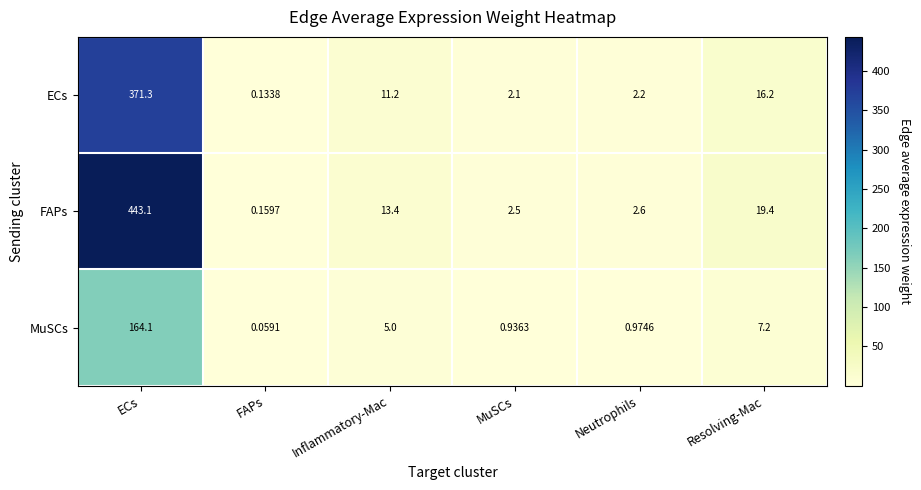

Which label corresponds to the largest value in the chart?

ECs